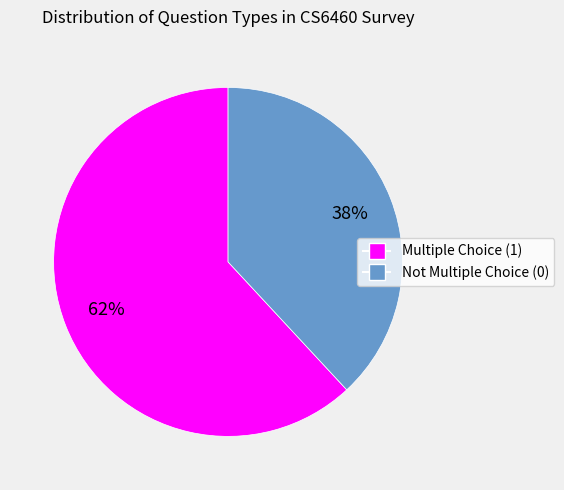

To the nearest percent, what is the difference between the largest and smallest slice percentages?

24%